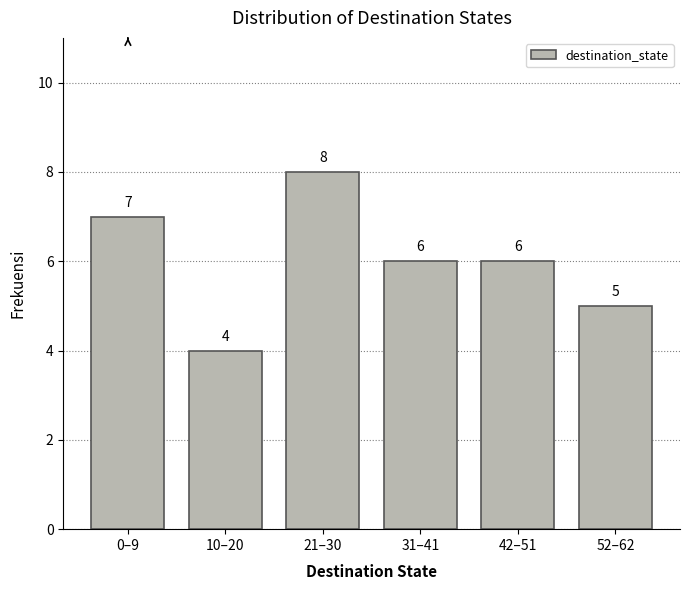

Reading left to right, extract all data points from this chart.

0–9=7	10–20=4	21–30=8	31–41=6	42–51=6	52–62=5